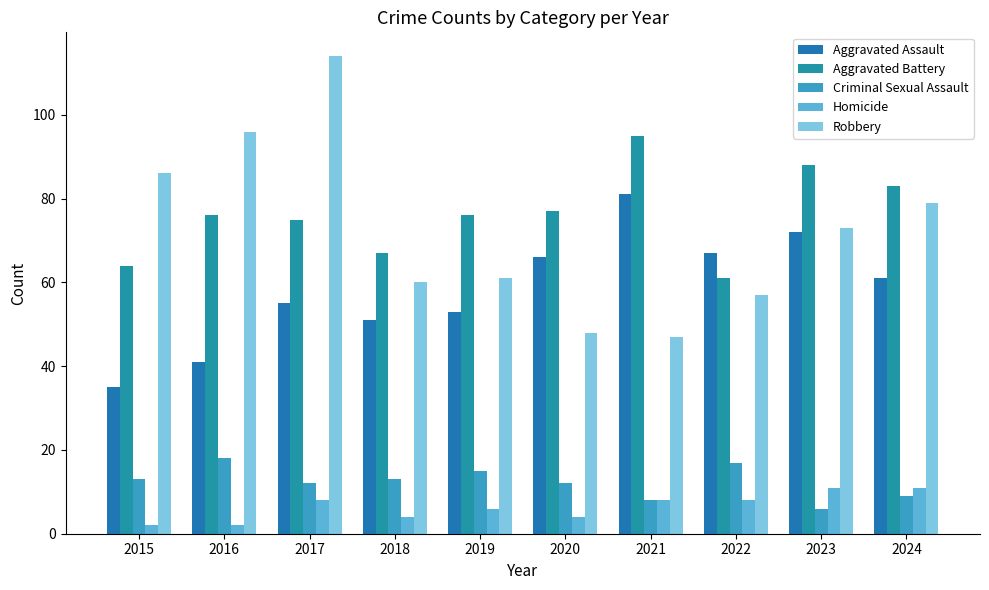

The Criminal Sexual Assault series shows 15 at 2019. True or false?

True